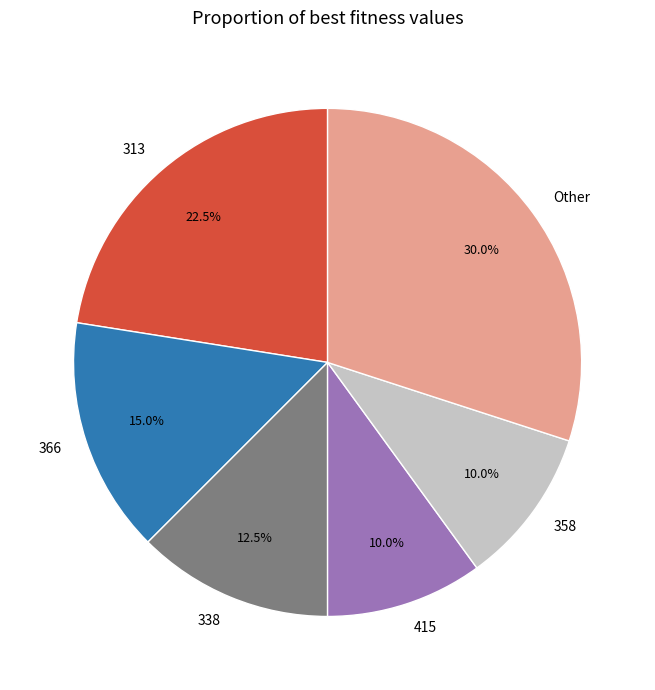

True or false: 366 accounts for 41% of the total.

False